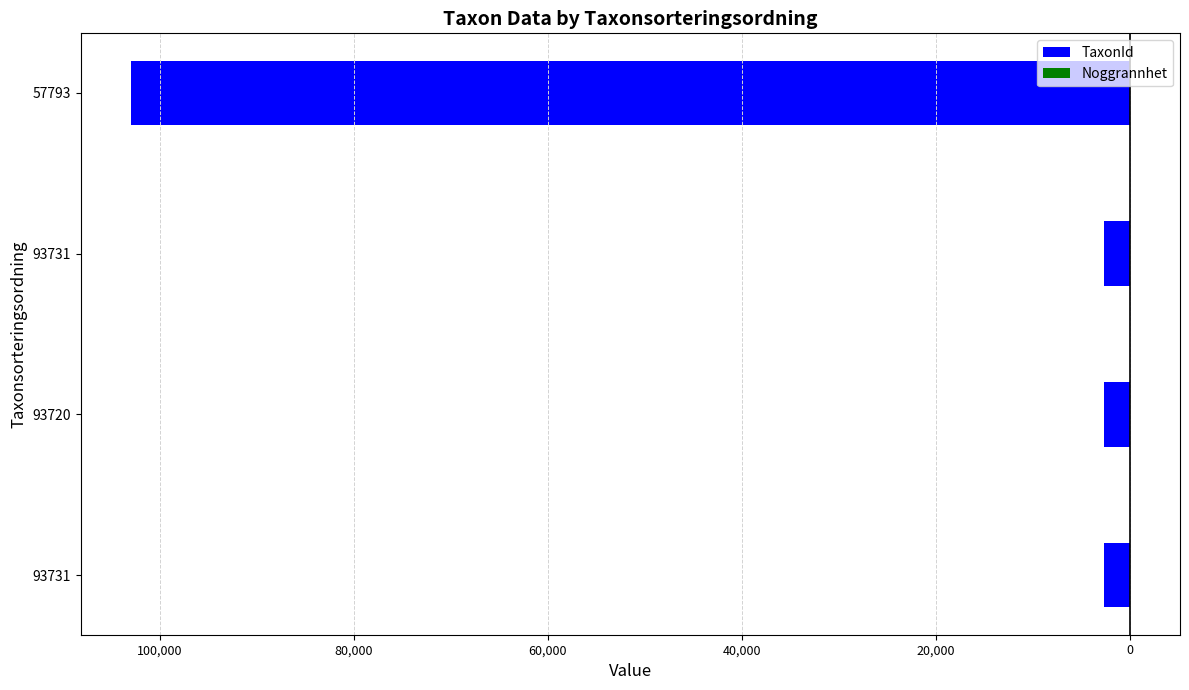

At how many categories does at least one series exceed -8963?

4